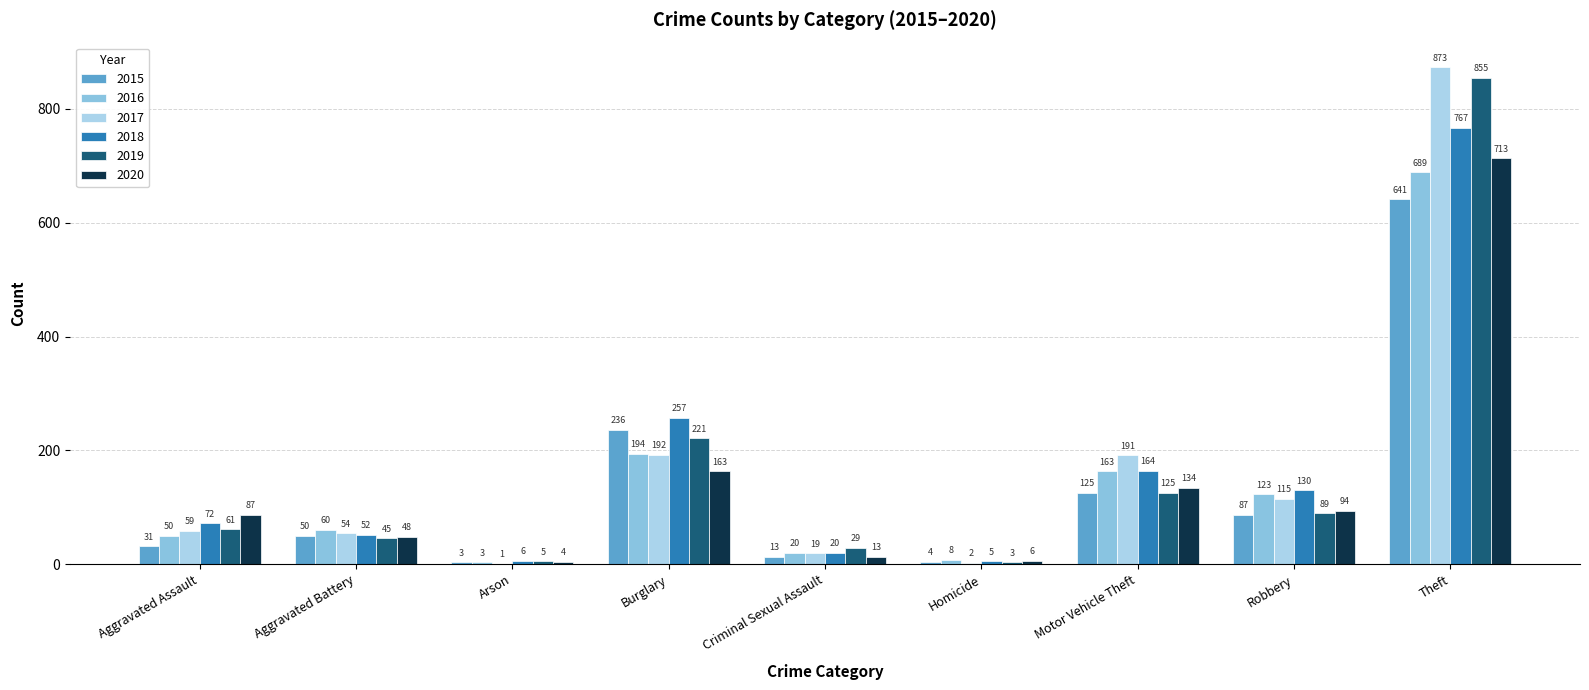

Does the chart contain stacked bars?

No